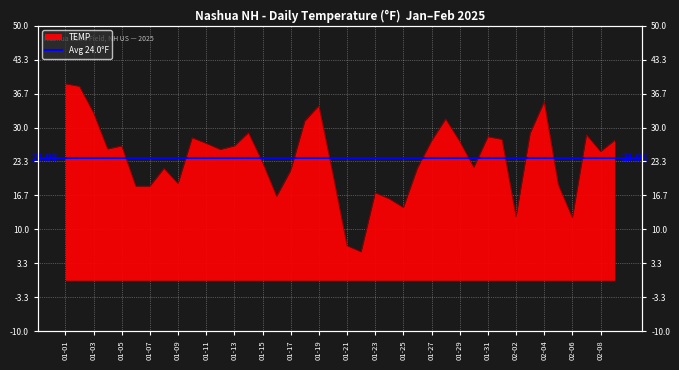

Reading left to right, what are all the values shown in this chart?

01-01=38.6	01-02=38.1	01-03=32.9	01-04=25.8	01-05=26.4	01-06=18.5	01-07=18.5	01-08=22.0	01-09=19.0	01-10=28.0	01-11=26.9	01-12=25.7	01-13=26.4	01-14=29.0	01-15=23.2	01-16=16.5	01-17=21.6	01-18=31.3	01-19=34.3	01-20=20.8	01-21=6.8	01-22=5.6	01-23=17.2	01-24=16.0	01-25=14.3	01-26=22.1	01-27=27.4	01-28=31.7	01-29=27.3	01-30=22.2	01-31=28.2	02-01=27.7	02-02=12.5	02-03=28.9	02-04=35.1	02-05=18.8	02-06=12.3	02-07=28.6	02-08=25.3	02-09=27.5